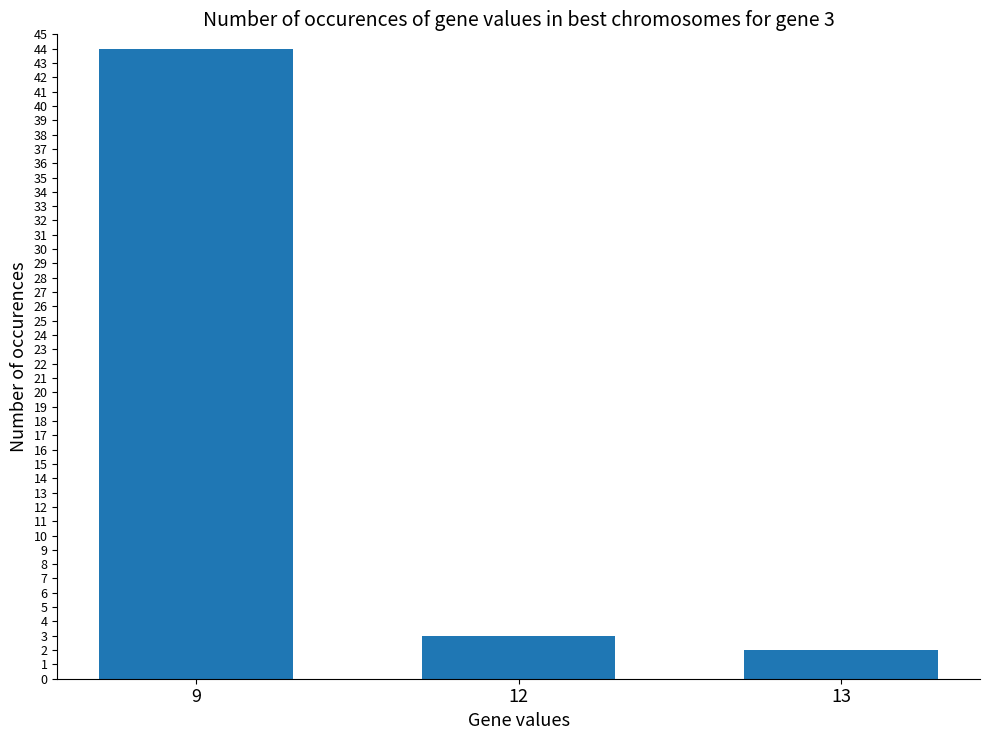

Reading left to right, transcribe all the data shown in this chart.

44	3	2